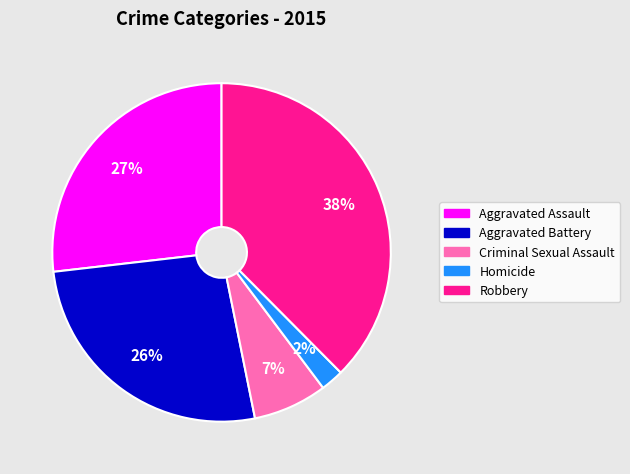

Which has a higher value, Aggravated Assault or Homicide?

Aggravated Assault